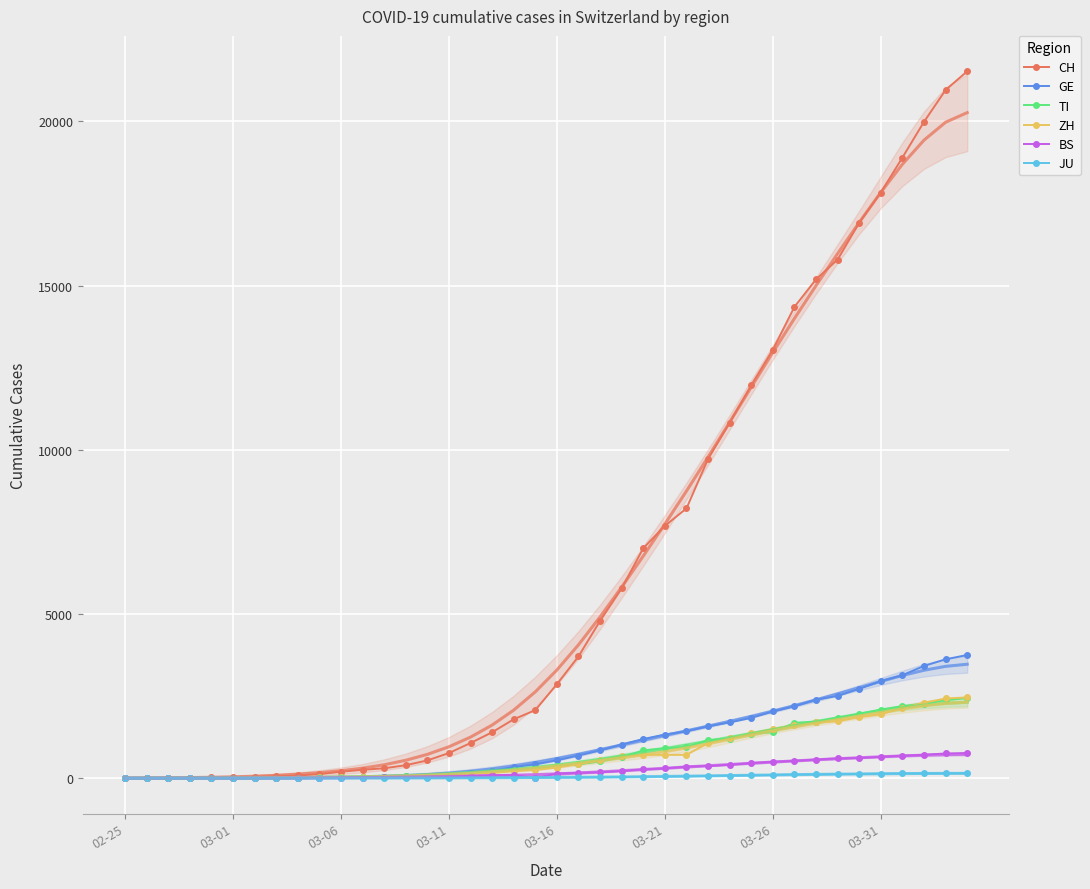

Where does the JU series first go above 25?

21